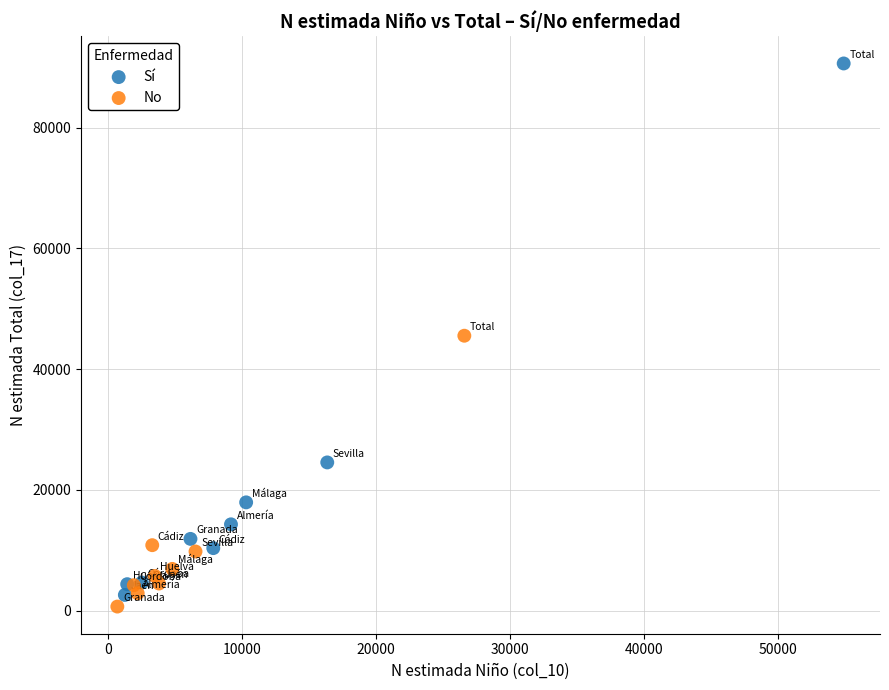

What are all the series names shown in the legend?

Sí, No